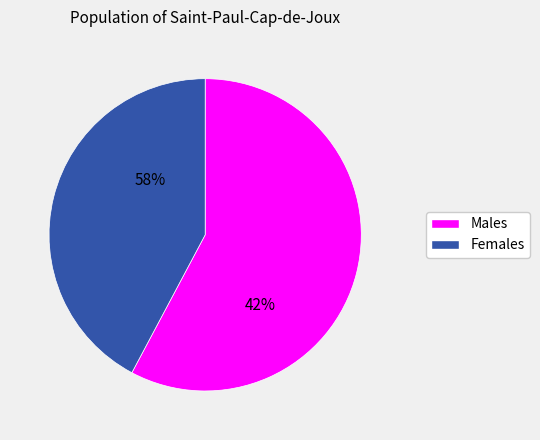

Does 4 account for over 50% of the chart?

No